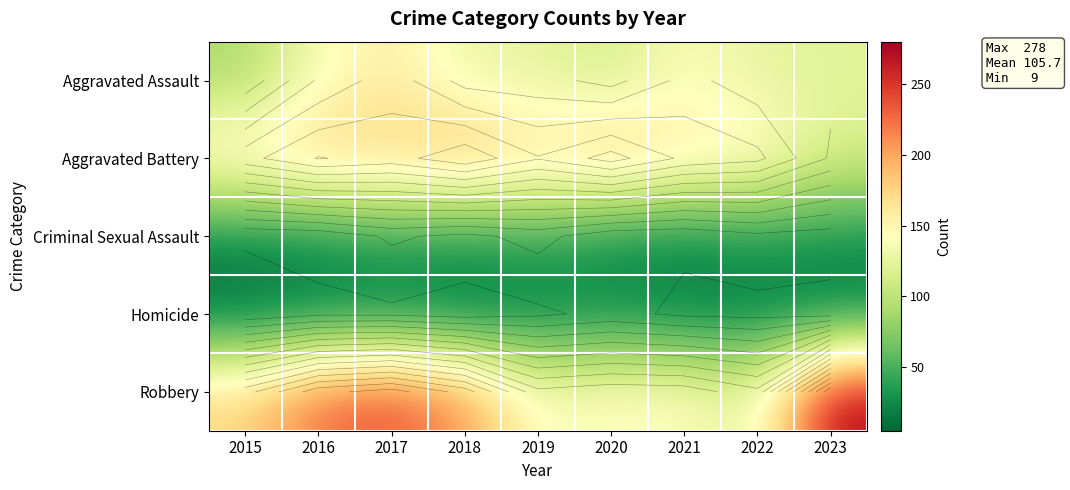

Which has a higher value, 2020 or 2022?

2022